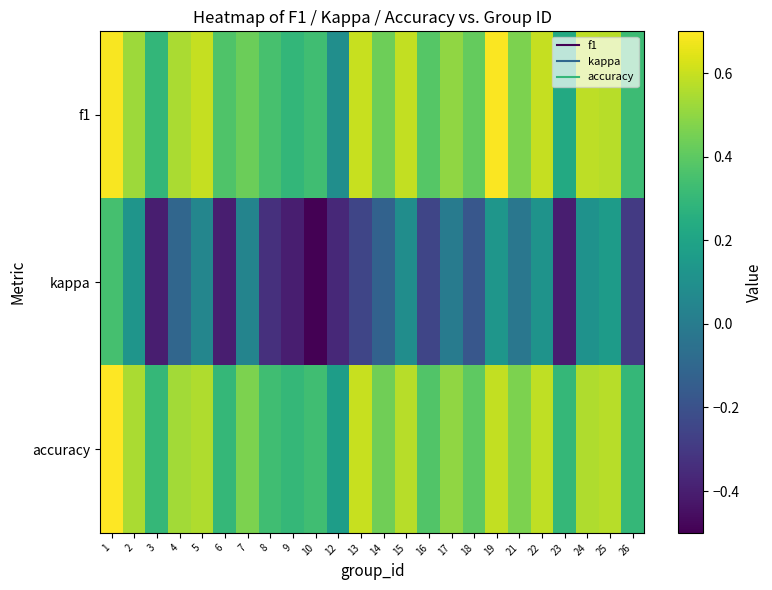

What is the total value across all series at 17?

1.0